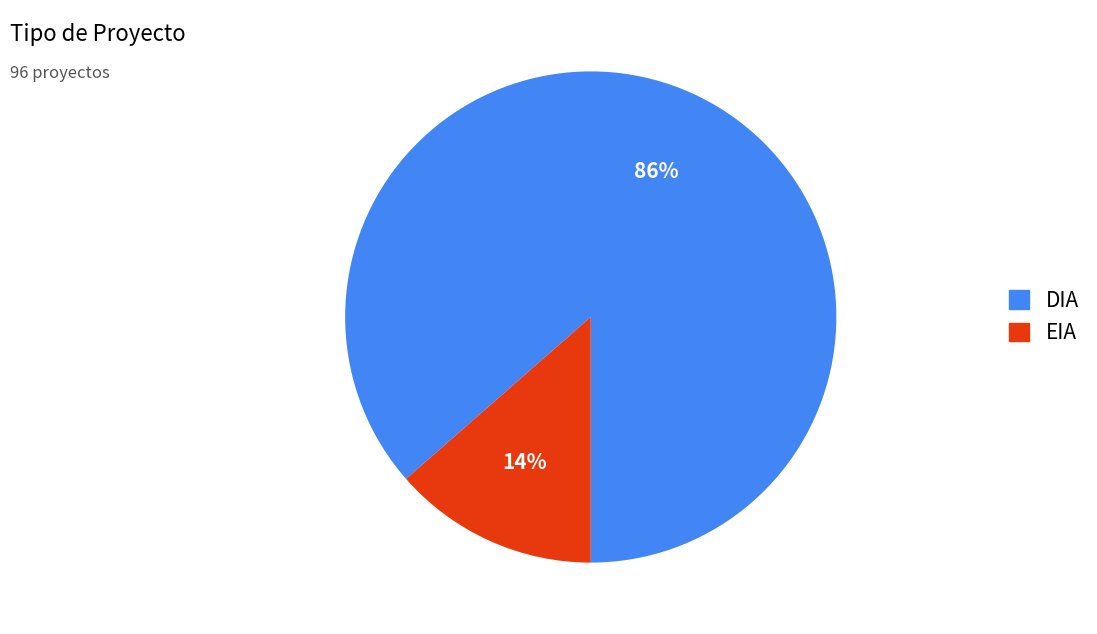

Is it true that EIA is 14% of the pie?

True